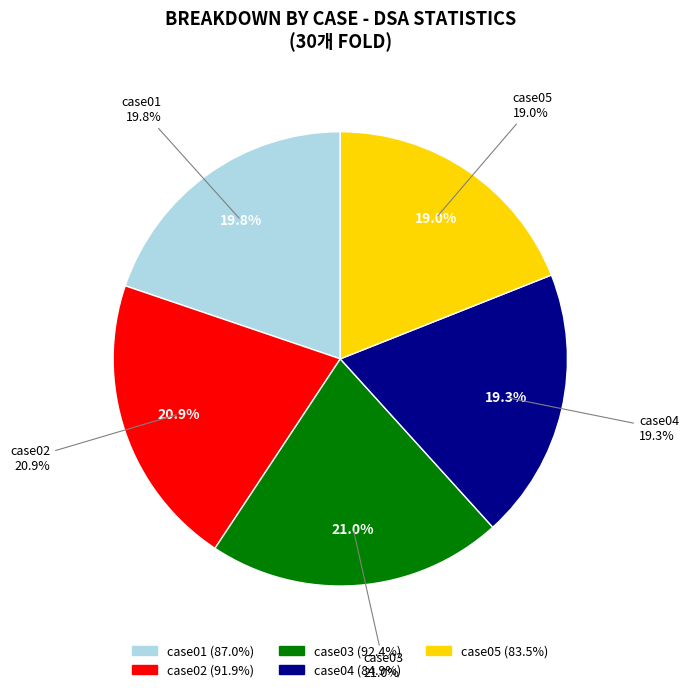

Which slice is the smallest?

case05